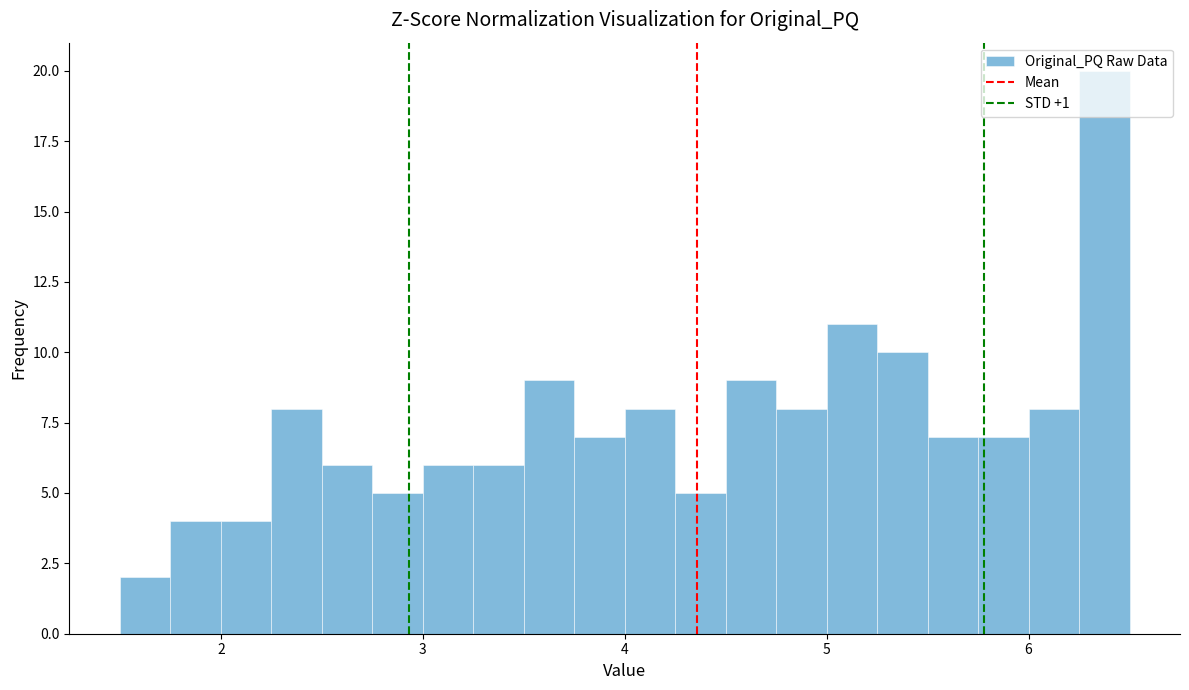

Around what value on the x-axis is the tallest bar? Give the approximate position of its centre, as read against the axis.

6.4